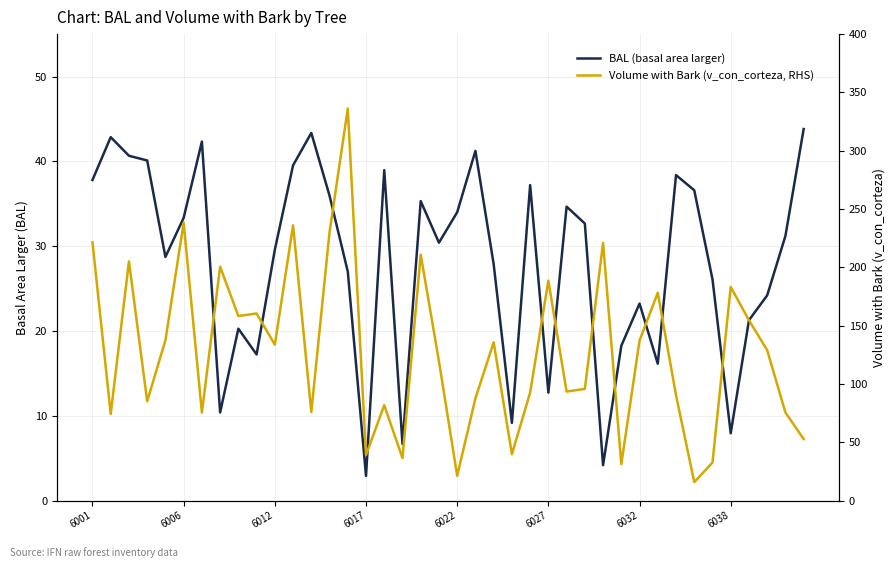

Which has a higher value, 24 or 6027?

24